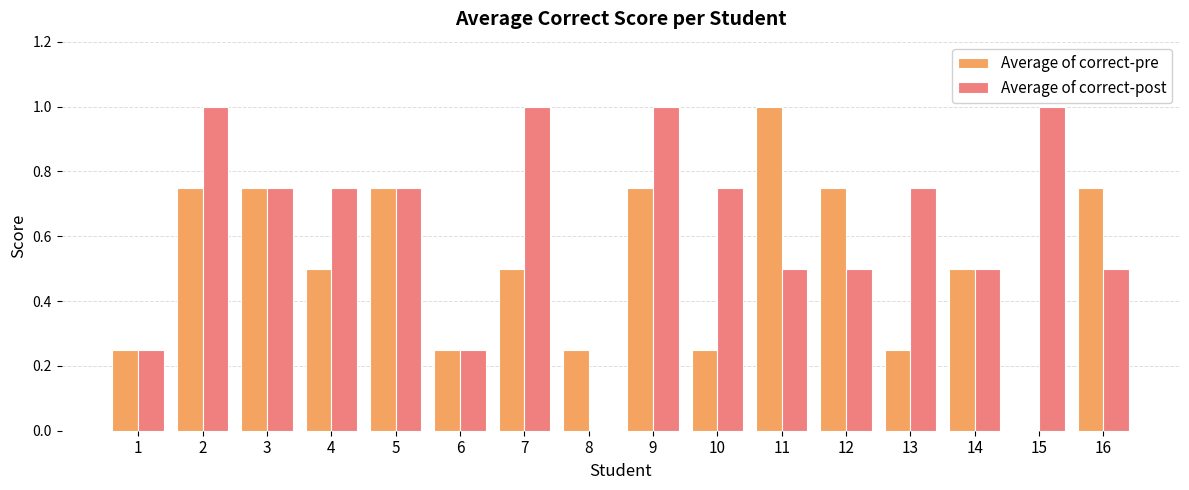

What is the greatest value displayed?

1.0